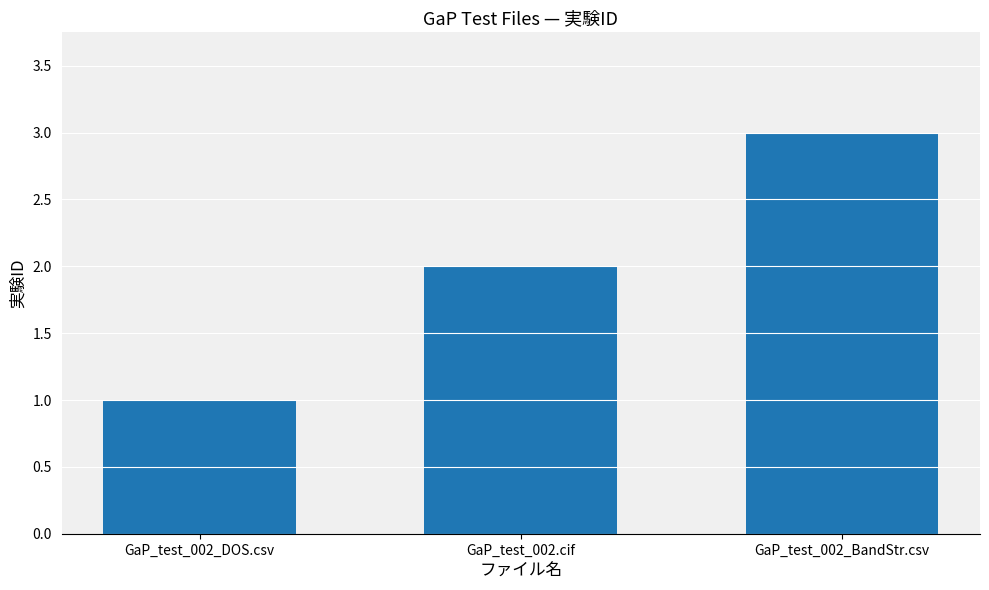

Reading right to left, what are all the values shown in this chart?

3	2	1